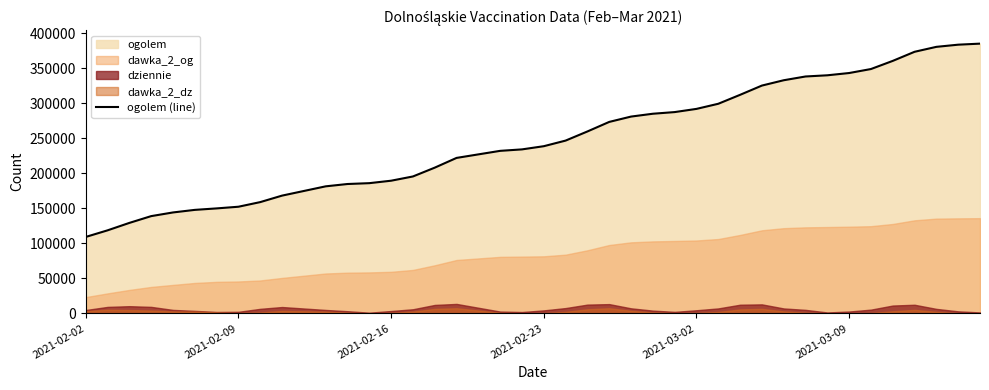

What is the value of the 5th point from the left?

144056